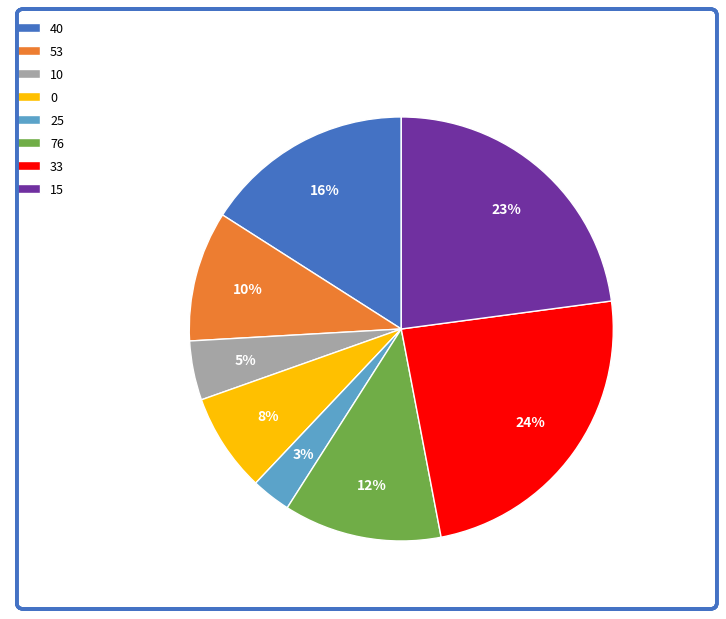

Is it true that 40 is 16% of the pie?

True